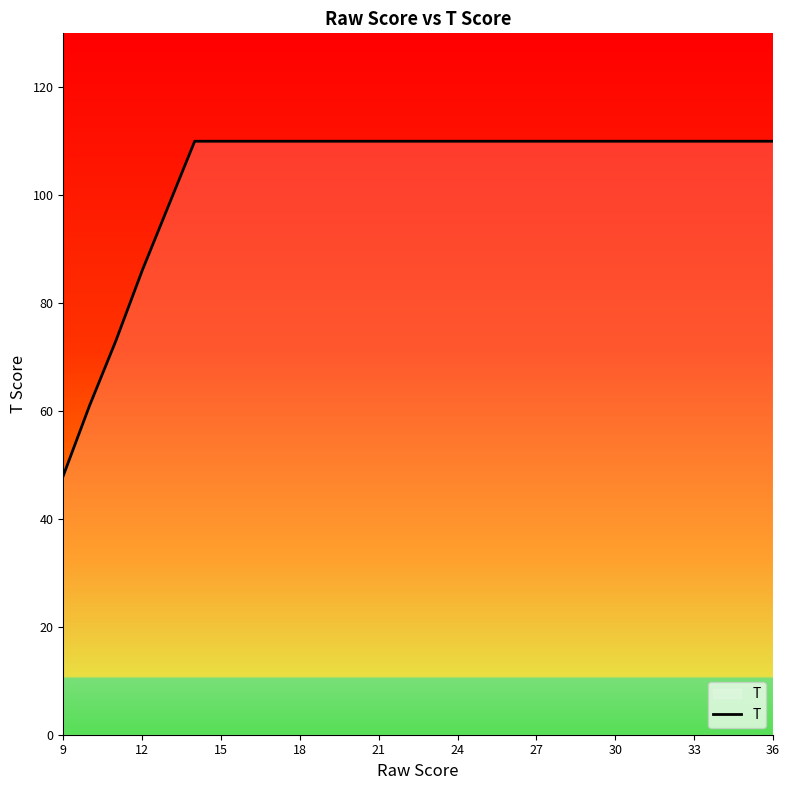

What is the difference between the maximum and minimum values?

62